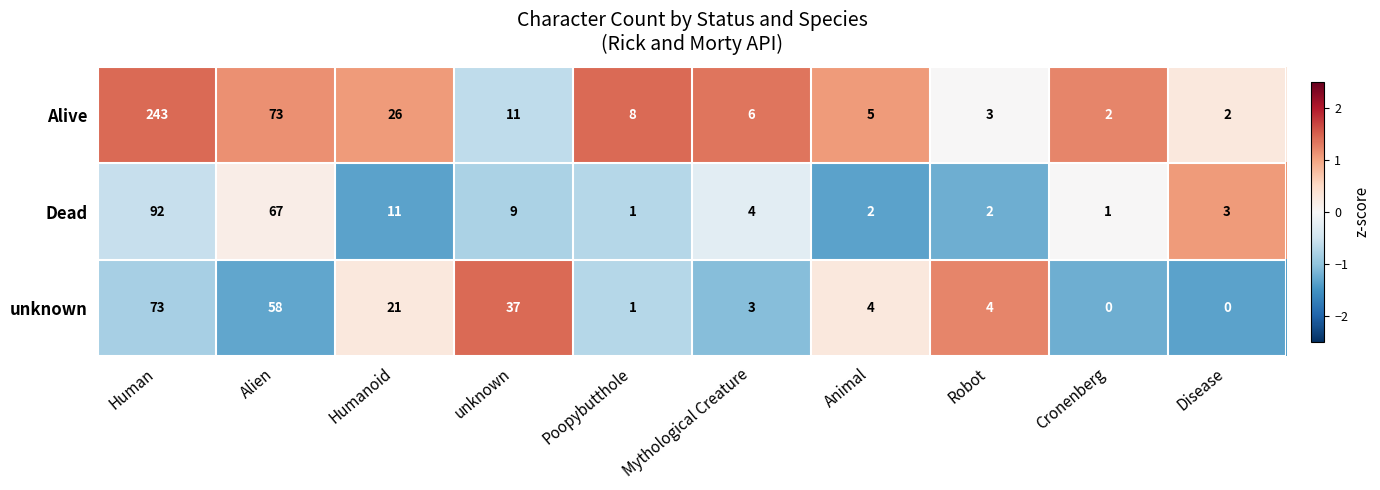

What is the difference between the second highest and second lowest values in the Alive series?

71